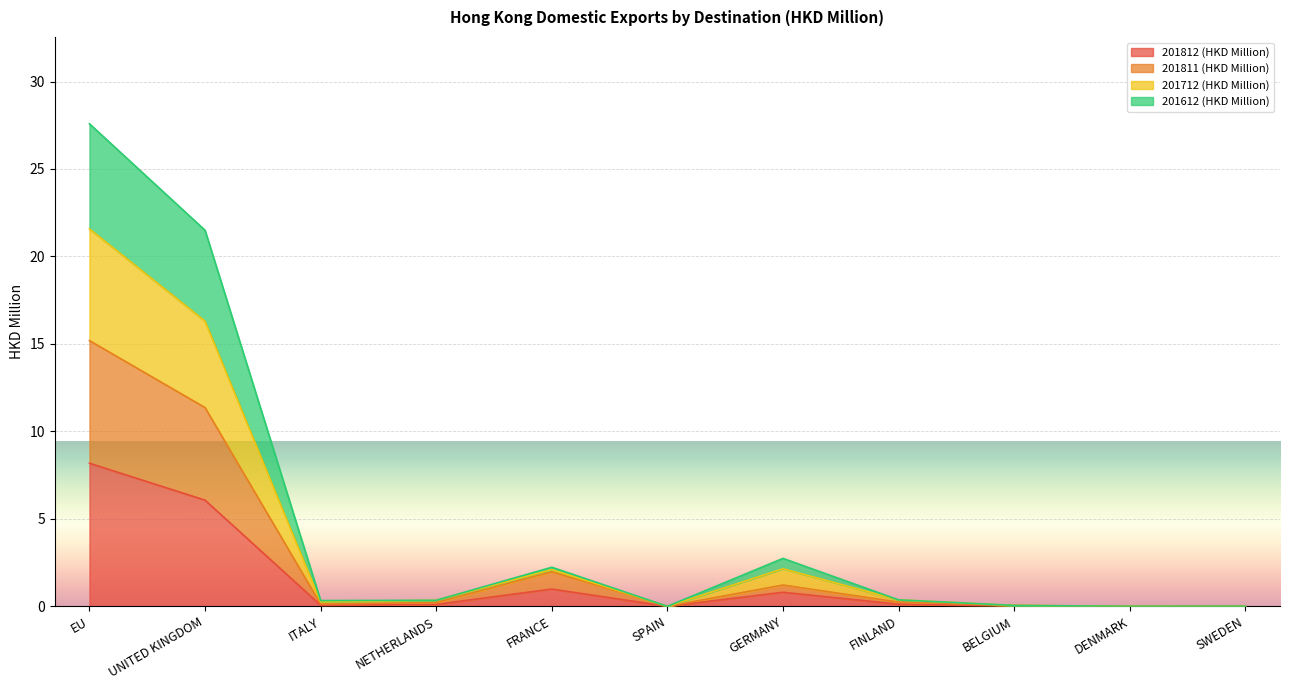

What are all the series names shown in the legend?

201812 (HKD Million), 201811 (HKD Million), 201712 (HKD Million), 201612 (HKD Million)